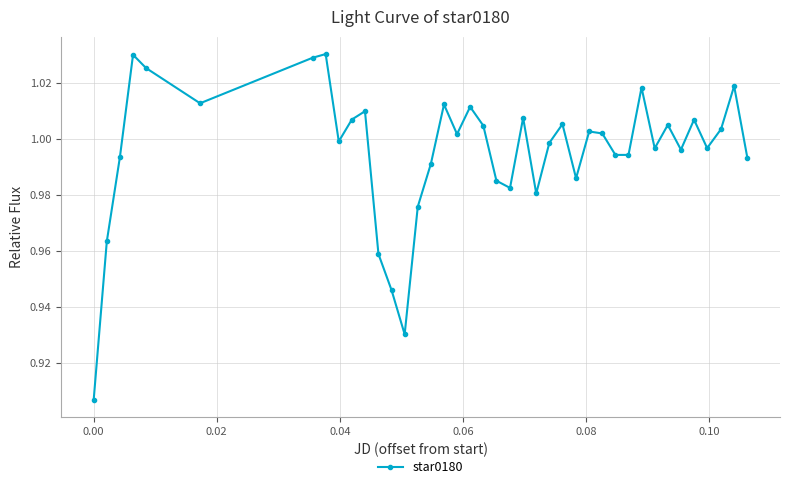

What is the sum of all values?

39.8